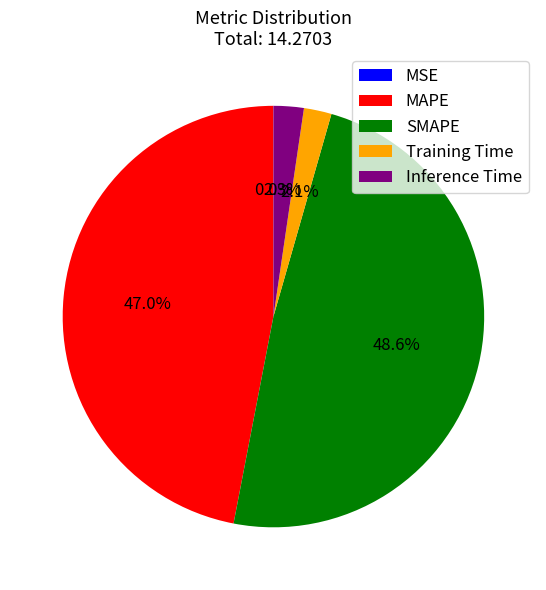

Is Training Time the majority of the pie?

No